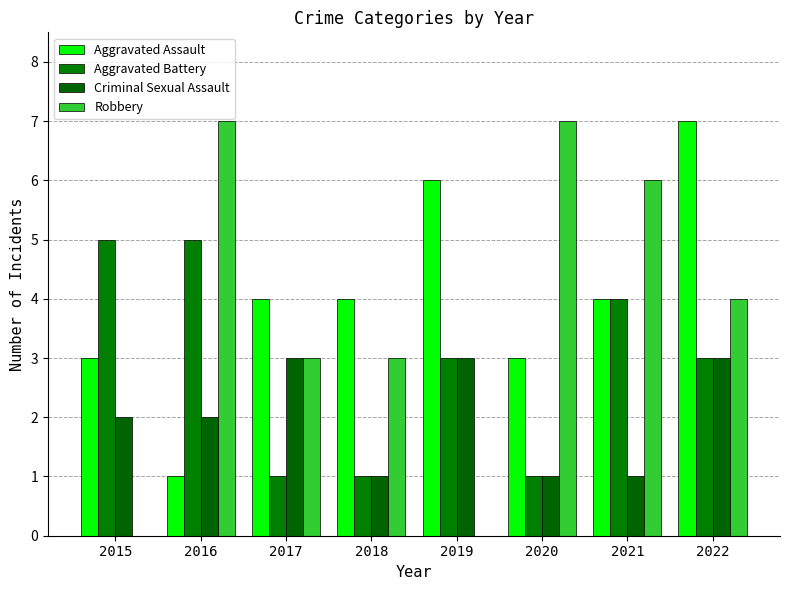

Reading left to right, transcribe all the data shown in this chart.

Aggravated Assault: 2015=3	2016=1	2017=4	2018=4	2019=6	2020=3	2021=4	2022=7
Aggravated Battery: 2015=5	2016=5	2017=1	2018=1	2019=3	2020=1	2021=4	2022=3
Criminal Sexual Assault: 2015=2	2016=2	2017=3	2018=1	2019=3	2020=1	2021=1	2022=3
Robbery: 2015=0	2016=7	2017=3	2018=3	2019=0	2020=7	2021=6	2022=4